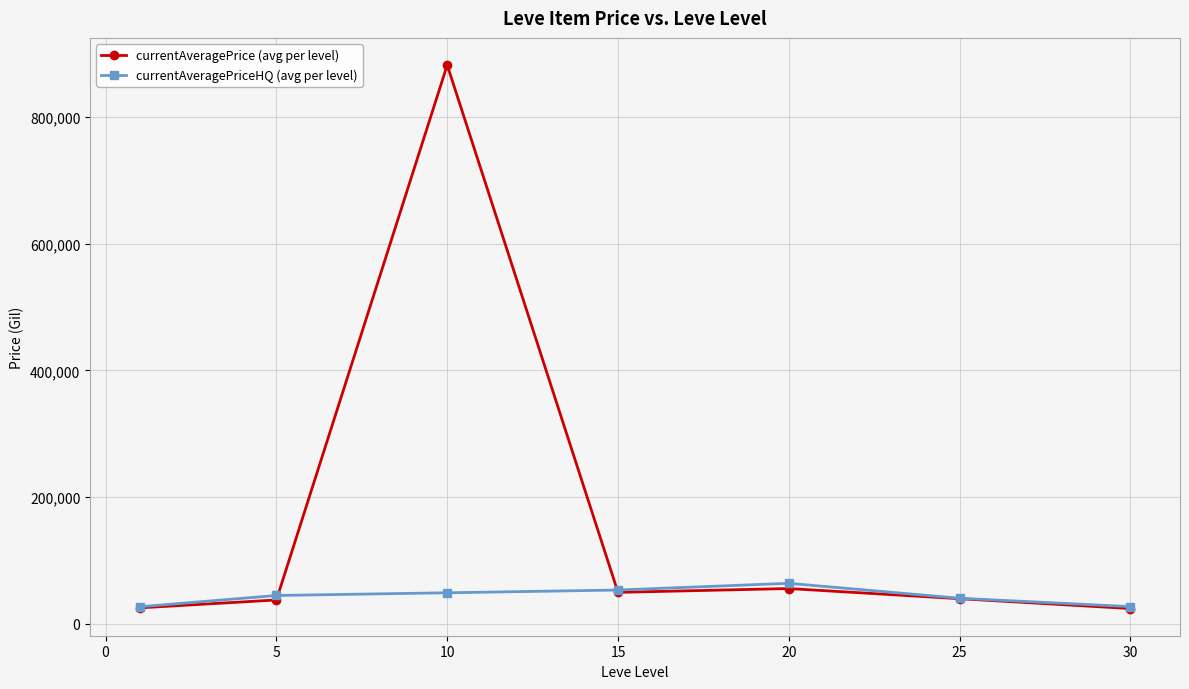

What is the value of the currentAveragePriceHQ (avg per level) point at the 3rd from the left?

48613.0